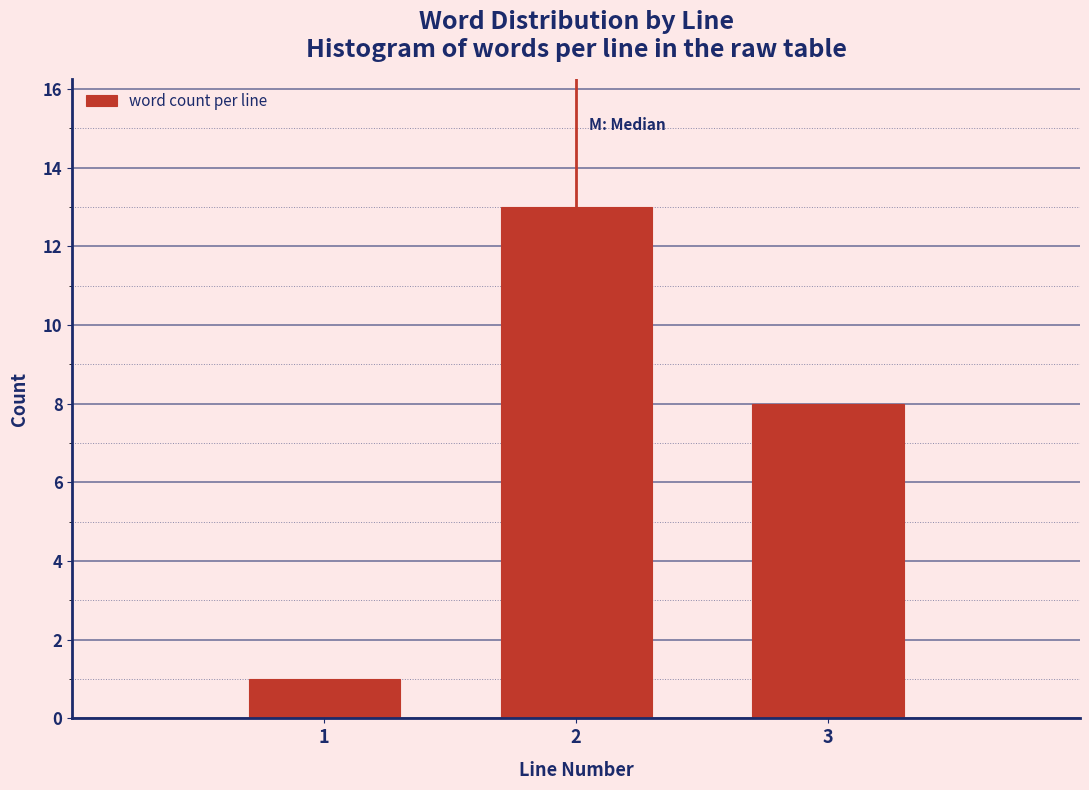

Reading left to right, list every bar in this chart as the range it spans on the x-axis followed by its height. The values are not printed on the chart, so give them approximately, as read against the axis.

0.5 to 1.5: 1
1.5 to 2.5: 13
2.5 to 3.5: 8